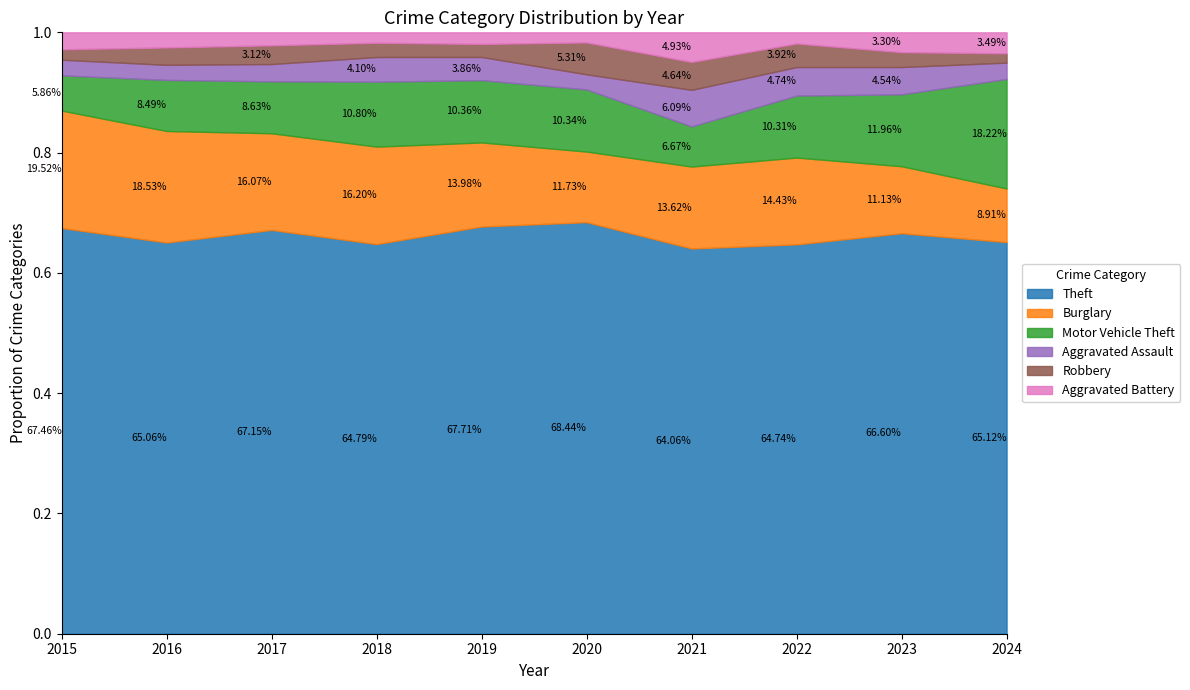

At which category does Robbery reach its first local valley?

2019